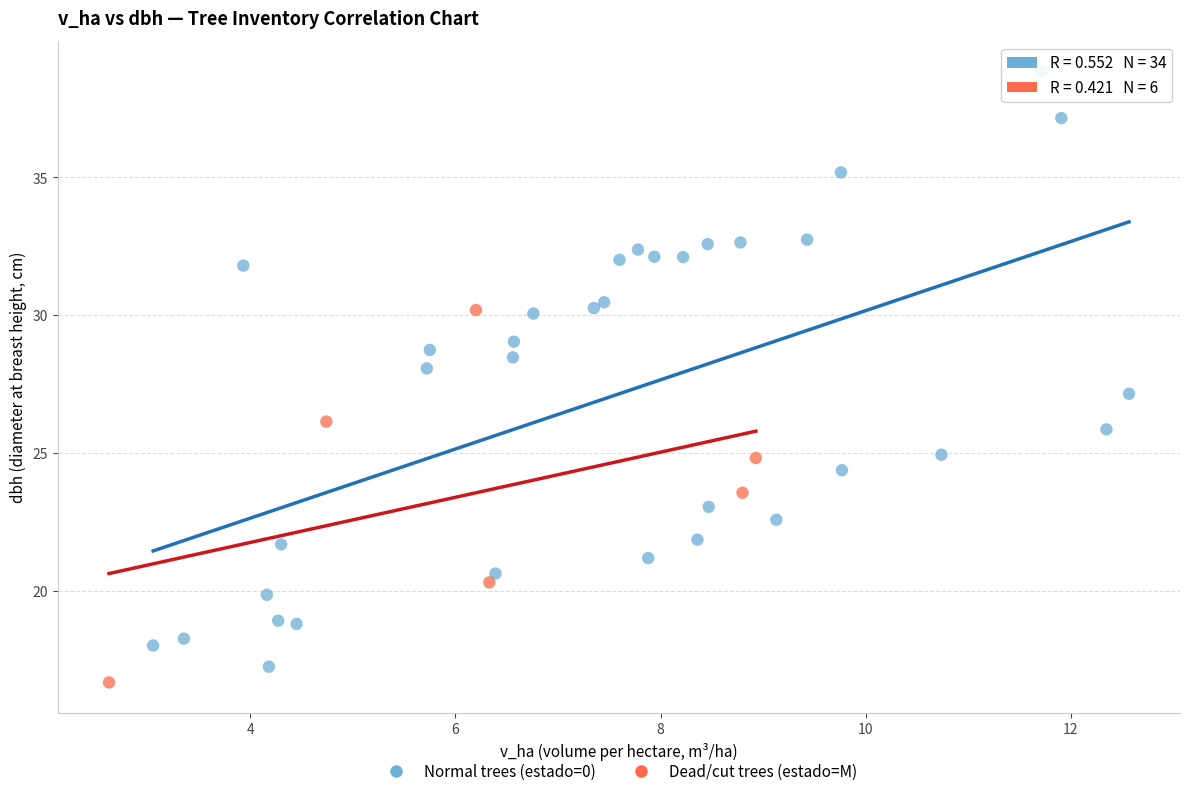

Which series has the largest Y range (max minus min)?

Normal trees (estado=0)